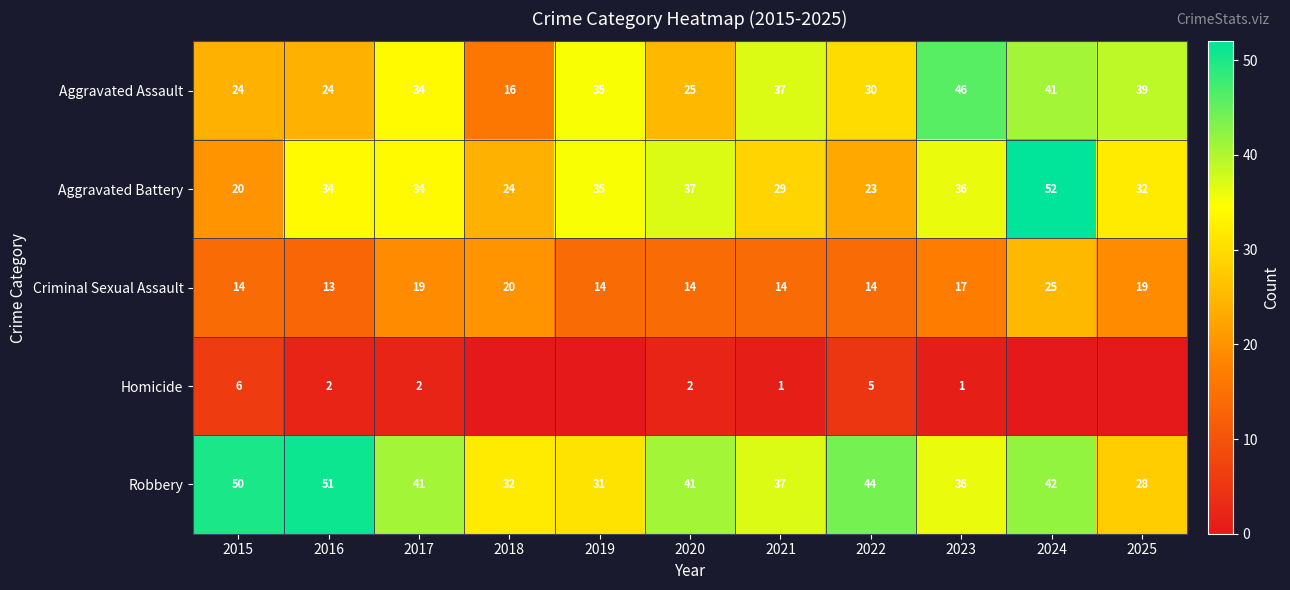

The Homicide series shows 5 at 2022. True or false?

True